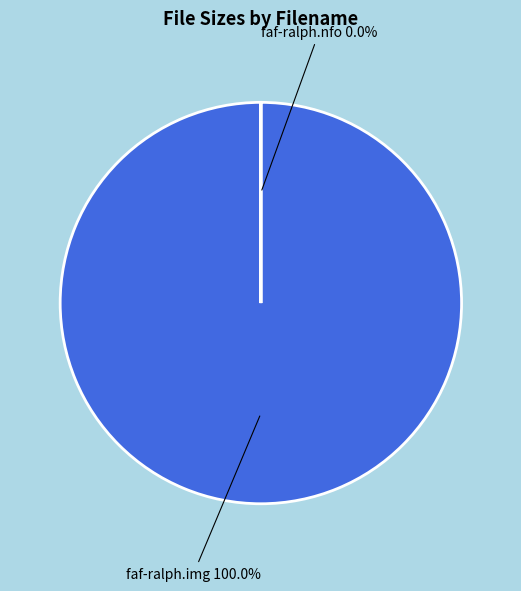

Count the number of slices in the pie.

2